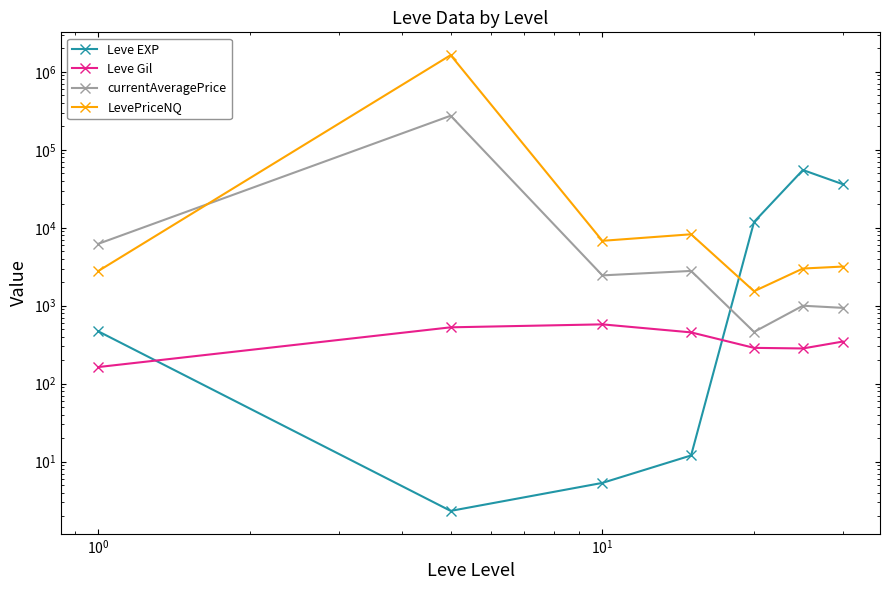

What is the maximum value for currentAveragePrice?

273801.0